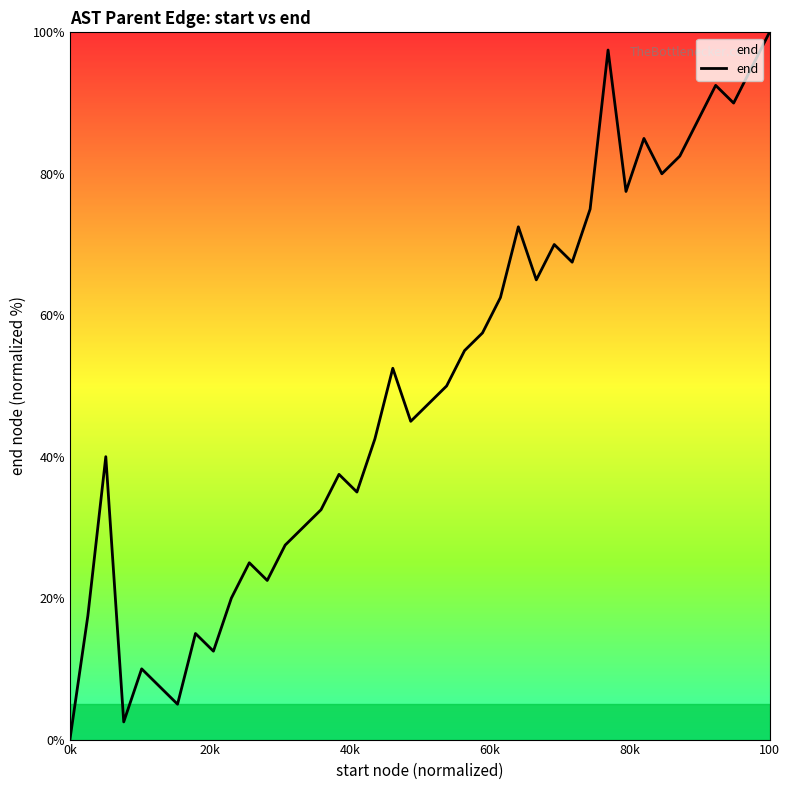

What is the difference between the maximum and minimum values?

100.0